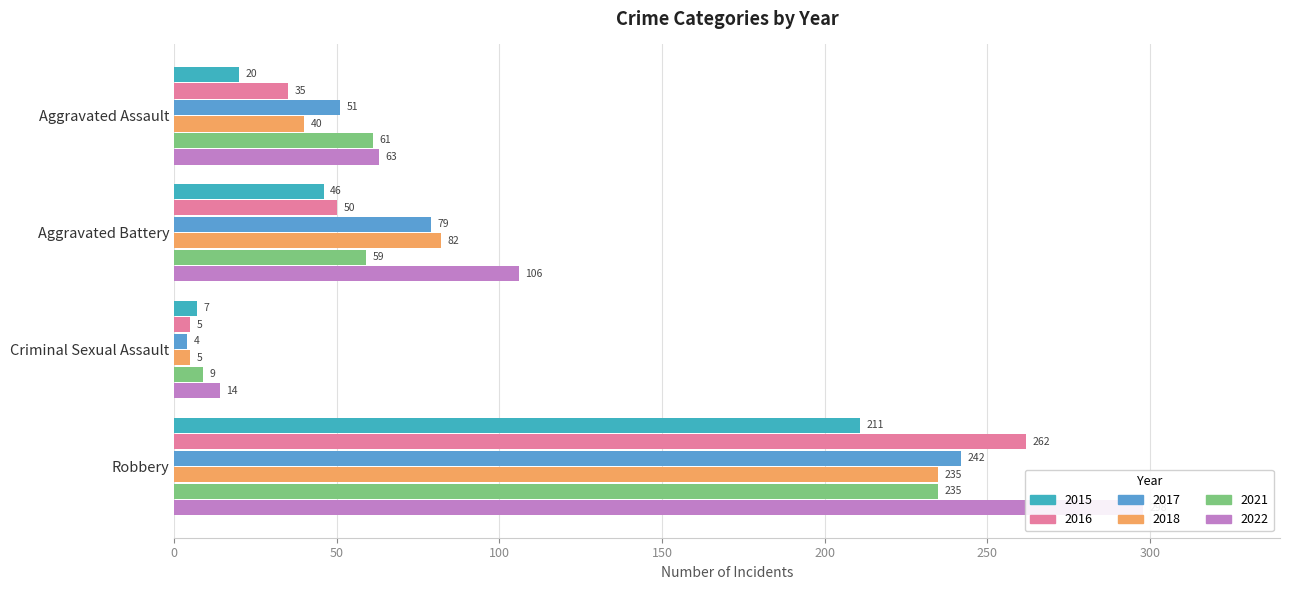

True or false: 2017 has a value of 13 at Aggravated Assault.

False